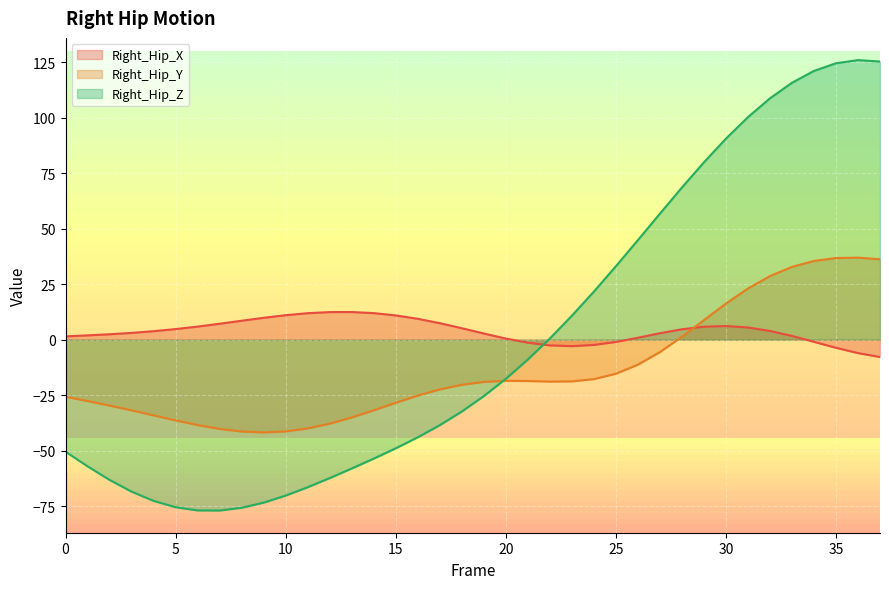

Reading left to right, transcribe all the data shown in this chart.

Right_Hip_X: 1.5	2.0	2.5	3.1	3.8	4.8	5.9	7.2	8.5	9.9	11.0	11.9	12.4	12.5	12.0	10.9	9.4	7.5	5.2	2.8	0.5	-1.3	-2.5	-2.9	-2.4	-1.0	0.9	2.9	4.7	5.9	6.2	5.5	4.0	1.7	-0.9	-3.6	-6.0	-7.8
Right_Hip_Y: -25.7	-27.6	-29.7	-31.8	-34.1	-36.3	-38.4	-40.2	-41.3	-41.7	-41.3	-40.0	-37.8	-35.0	-31.8	-28.4	-25.2	-22.4	-20.3	-19.0	-18.5	-18.6	-18.9	-18.8	-17.7	-15.3	-11.2	-5.6	1.3	8.8	16.3	23.1	28.6	32.8	35.5	36.8	36.9	36.2
Right_Hip_Z: -50.4	-57.0	-63.1	-68.4	-72.6	-75.4	-76.9	-76.9	-75.7	-73.4	-70.2	-66.4	-62.3	-58.0	-53.5	-48.9	-43.9	-38.5	-32.3	-25.4	-17.6	-8.9	0.5	10.8	21.7	33.1	44.8	56.7	68.5	79.9	90.5	100.2	108.7	115.7	121.0	124.5	125.9	125.3